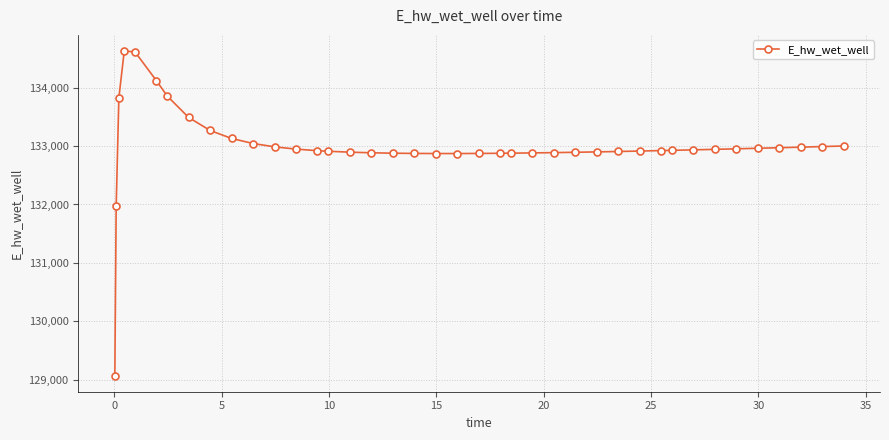

What is the difference between the maximum and second lowest values?

2658.0